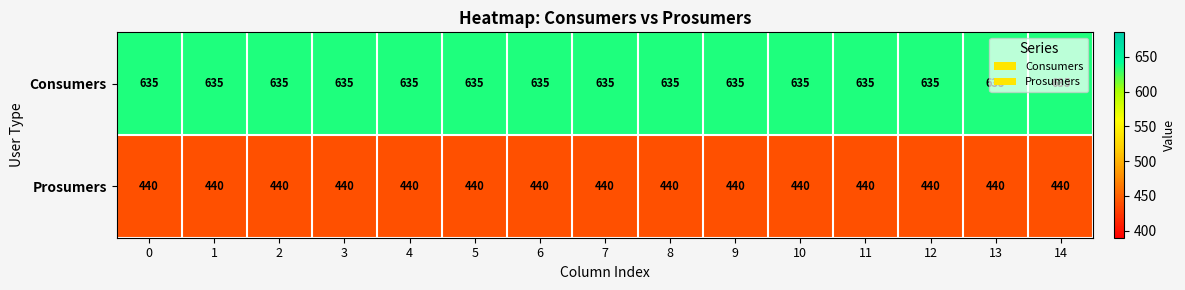

What is the total value across all series at 6?

1075